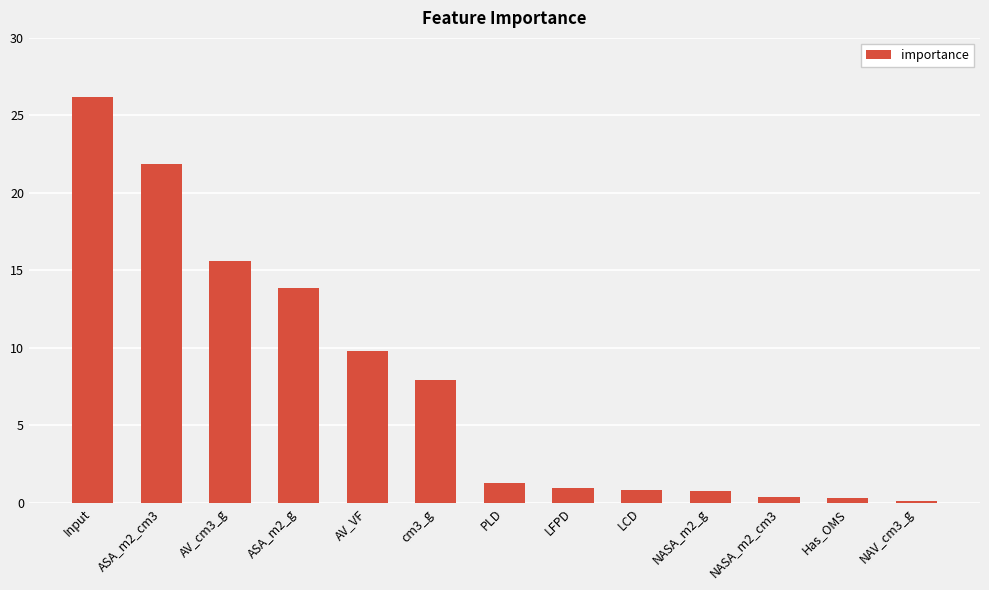

Is it true that the value at Input is 42.9?

False